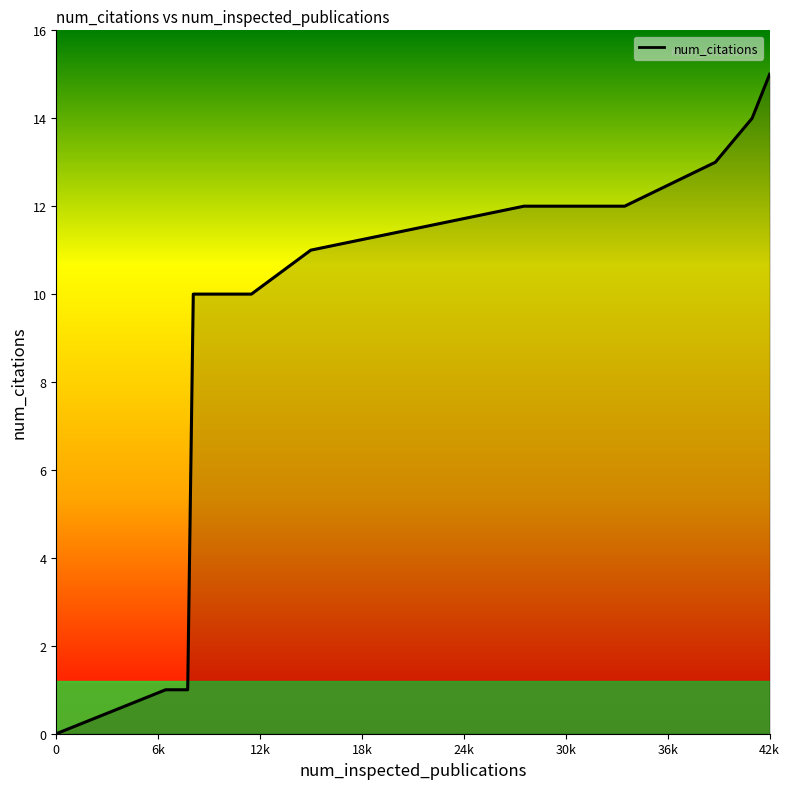

What is the average value?

9